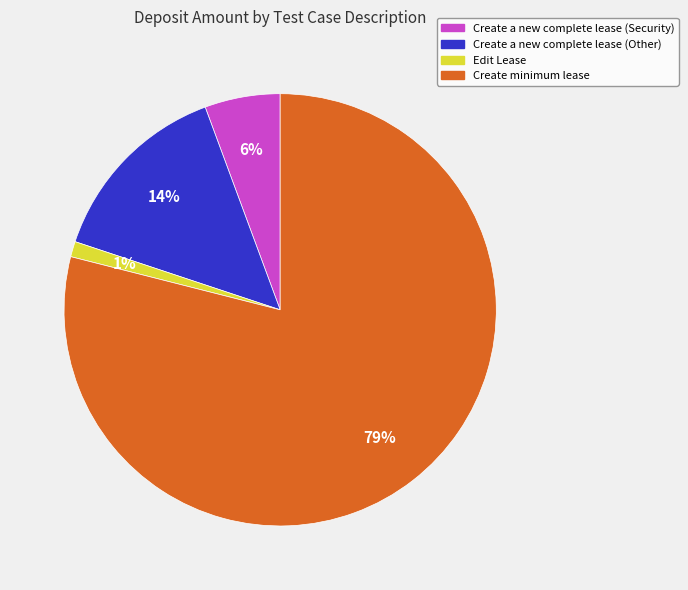

How many slices are in this pie chart?

4